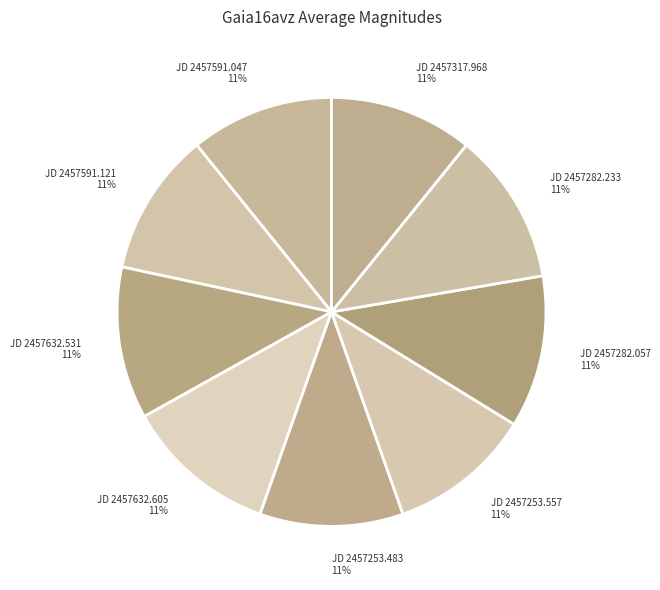

To the nearest percent, what percentage of the pie is JD 2457317.968?

11%